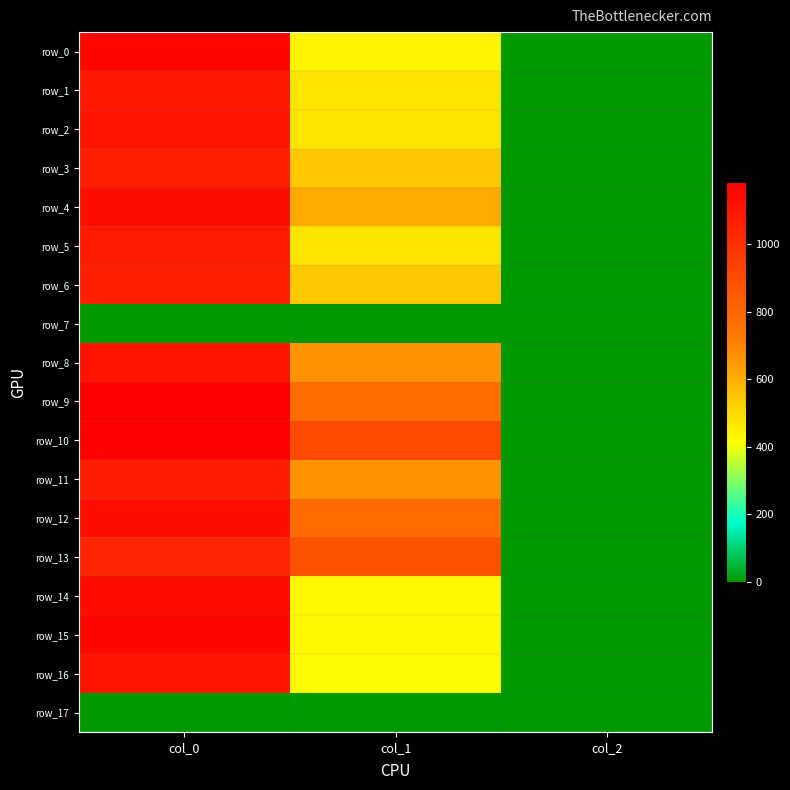

At which category is the sum across all series the highest?

col_0